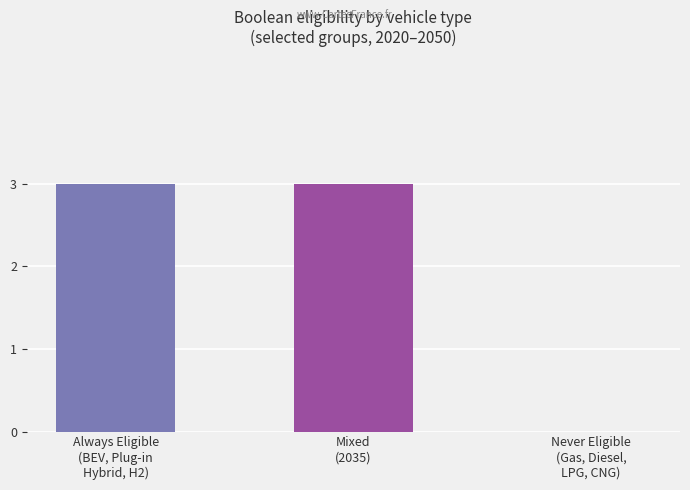

What is the change in value from Mixed
(2035) to Never Eligible
(Gas, Diesel,
LPG, CNG)?

-3